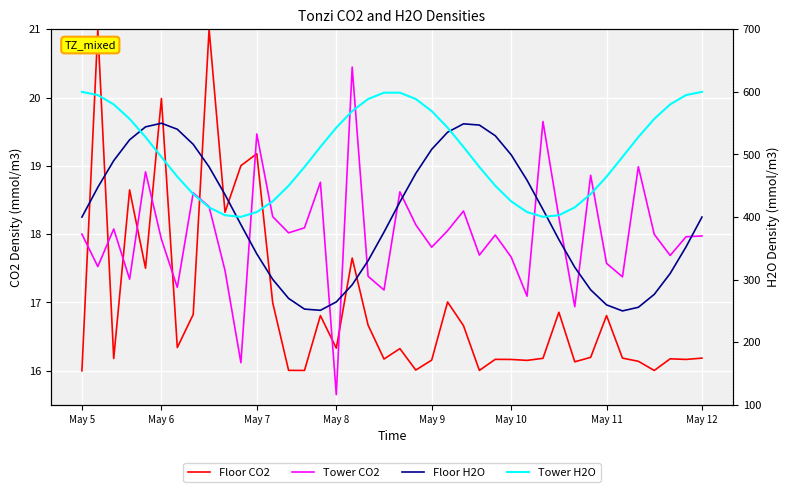

Where is the first local minimum for Tower H2O?

10